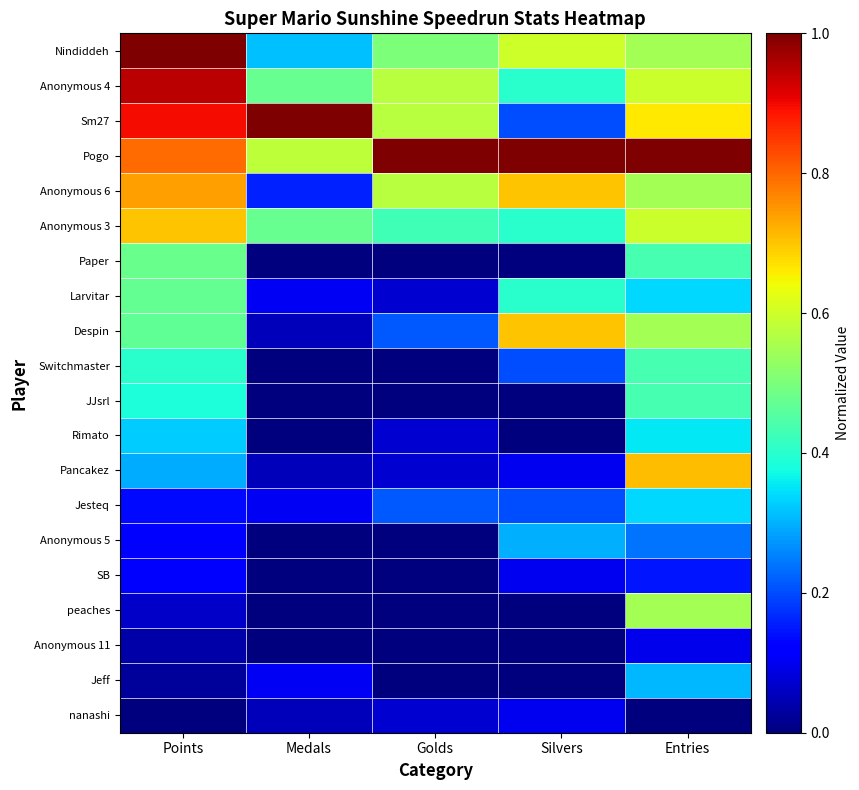

Reading right to left, list all the values displayed in this chart.

Nindiddeh: Entries=0.5	Silvers=0.6	Golds=0.5	Medals=0.3	Points=1.0
Anonymous 4: Entries=0.6	Silvers=0.4	Golds=0.6	Medals=0.5	Points=0.9
Sm27: Entries=0.7	Silvers=0.2	Golds=0.6	Medals=1.0	Points=0.9
Pogo: Entries=1.0	Silvers=1.0	Golds=1.0	Medals=0.6	Points=0.8
Anonymous 6: Entries=0.5	Silvers=0.7	Golds=0.6	Medals=0.2	Points=0.7
Anonymous 3: Entries=0.6	Silvers=0.4	Golds=0.4	Medals=0.5	Points=0.7
Paper: Entries=0.4	Silvers=0.0	Golds=0.0	Medals=0.0	Points=0.5
Larvitar: Entries=0.3	Silvers=0.4	Golds=0.1	Medals=0.1	Points=0.5
Despin: Entries=0.5	Silvers=0.7	Golds=0.2	Medals=0.1	Points=0.5
Switchmaster: Entries=0.4	Silvers=0.2	Golds=0.0	Medals=0.0	Points=0.4
JJsrl: Entries=0.4	Silvers=0.0	Golds=0.0	Medals=0.0	Points=0.4
Rimato: Entries=0.4	Silvers=0.0	Golds=0.1	Medals=0.0	Points=0.3
Pancakez: Entries=0.7	Silvers=0.1	Golds=0.1	Medals=0.1	Points=0.3
Jesteq: Entries=0.3	Silvers=0.2	Golds=0.2	Medals=0.1	Points=0.1
Anonymous 5: Entries=0.2	Silvers=0.3	Golds=0.0	Medals=0.0	Points=0.1
SB: Entries=0.1	Silvers=0.1	Golds=0.0	Medals=0.0	Points=0.1
peaches: Entries=0.5	Silvers=0.0	Golds=0.0	Medals=0.0	Points=0.1
Anonymous 11: Entries=0.1	Silvers=0.0	Golds=0.0	Medals=0.0	Points=0.0
Jeff: Entries=0.3	Silvers=0.0	Golds=0.0	Medals=0.1	Points=0.0
nanashi: Entries=0.0	Silvers=0.1	Golds=0.1	Medals=0.1	Points=0.0